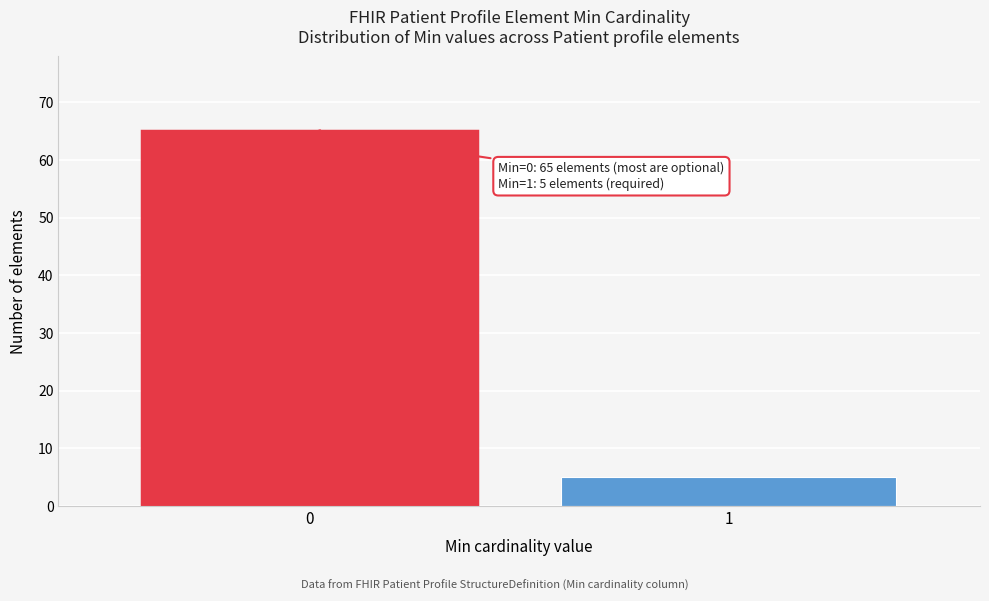

Reading left to right, transcribe all the data shown in this chart.

65	5